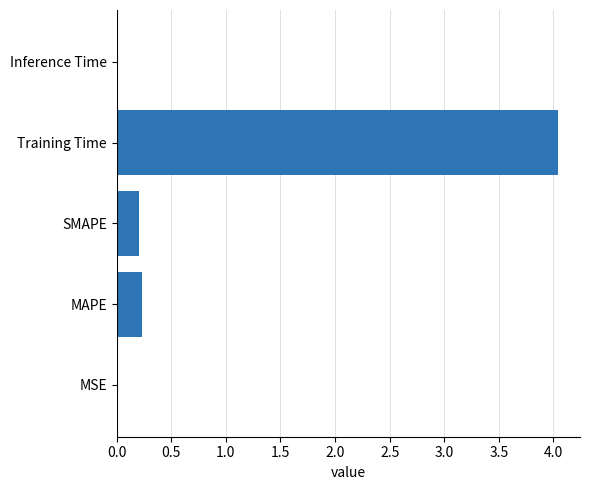

What is the sum of all values?

4.5